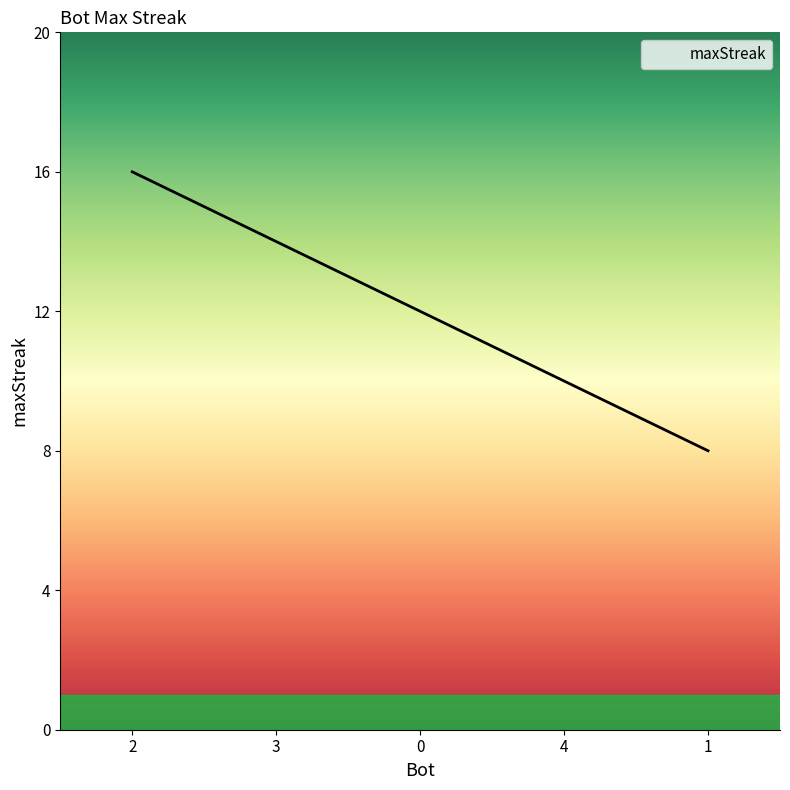

The chart shows a value of 14 at 3. True or false?

True